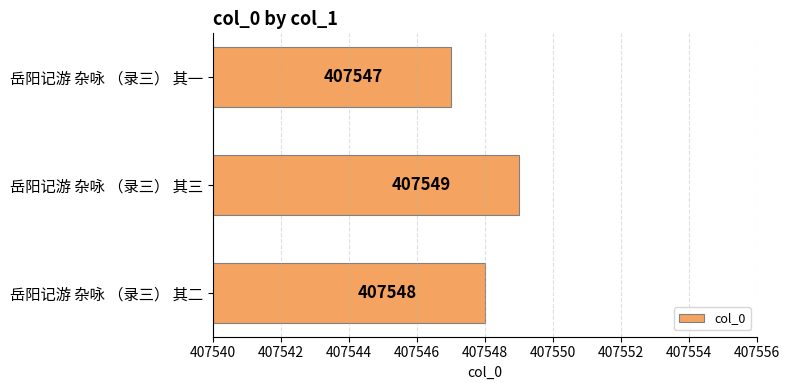

How many distinct data groups are displayed?

1